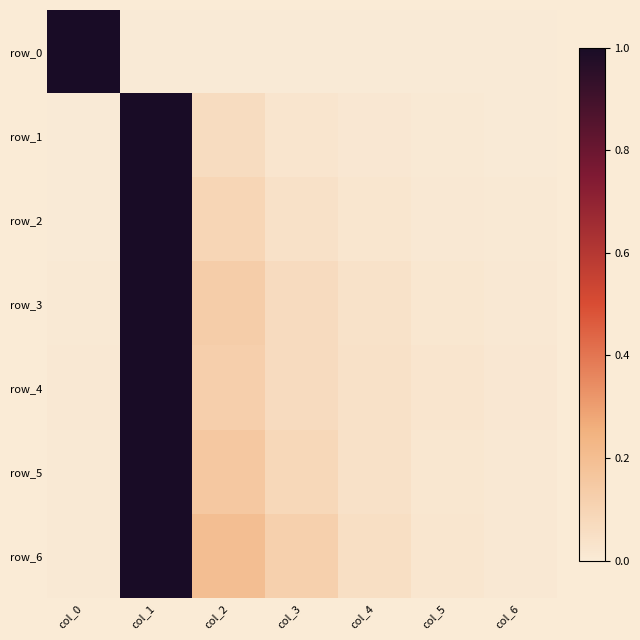

The row_4 series shows 0.0 at col_4. True or false?

False